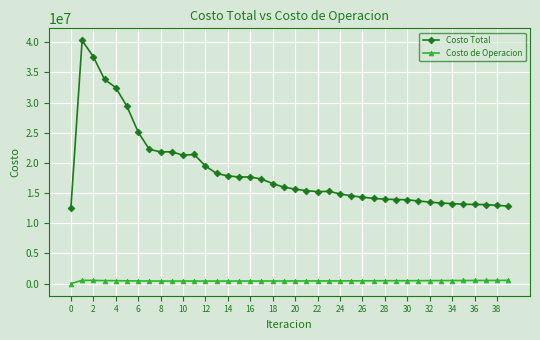

Which series has the widest spread of values?

Costo Total